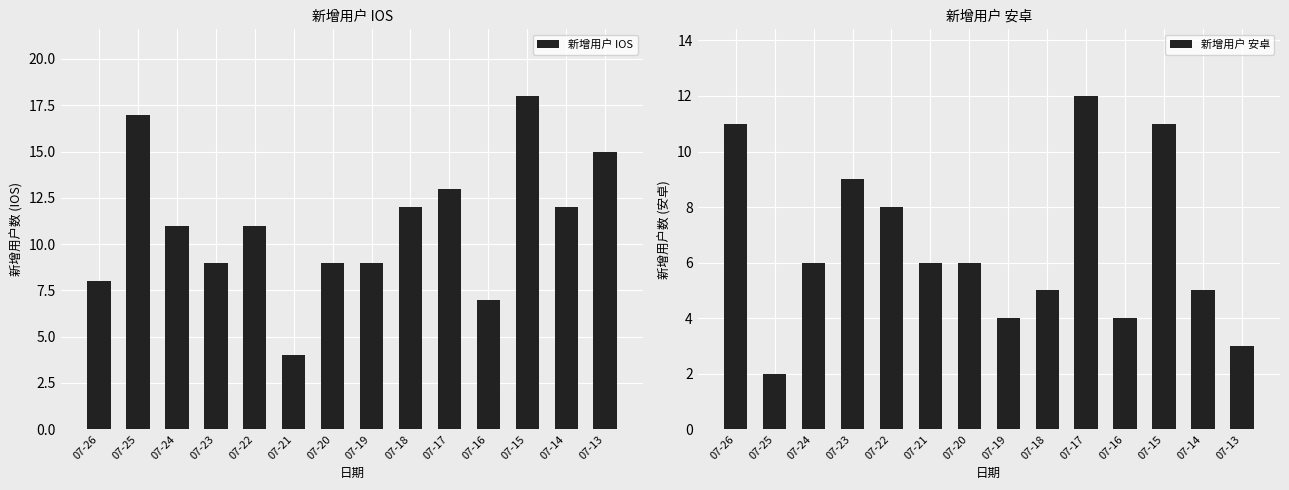

At which category does the chart reach its peak across all series?

07-15